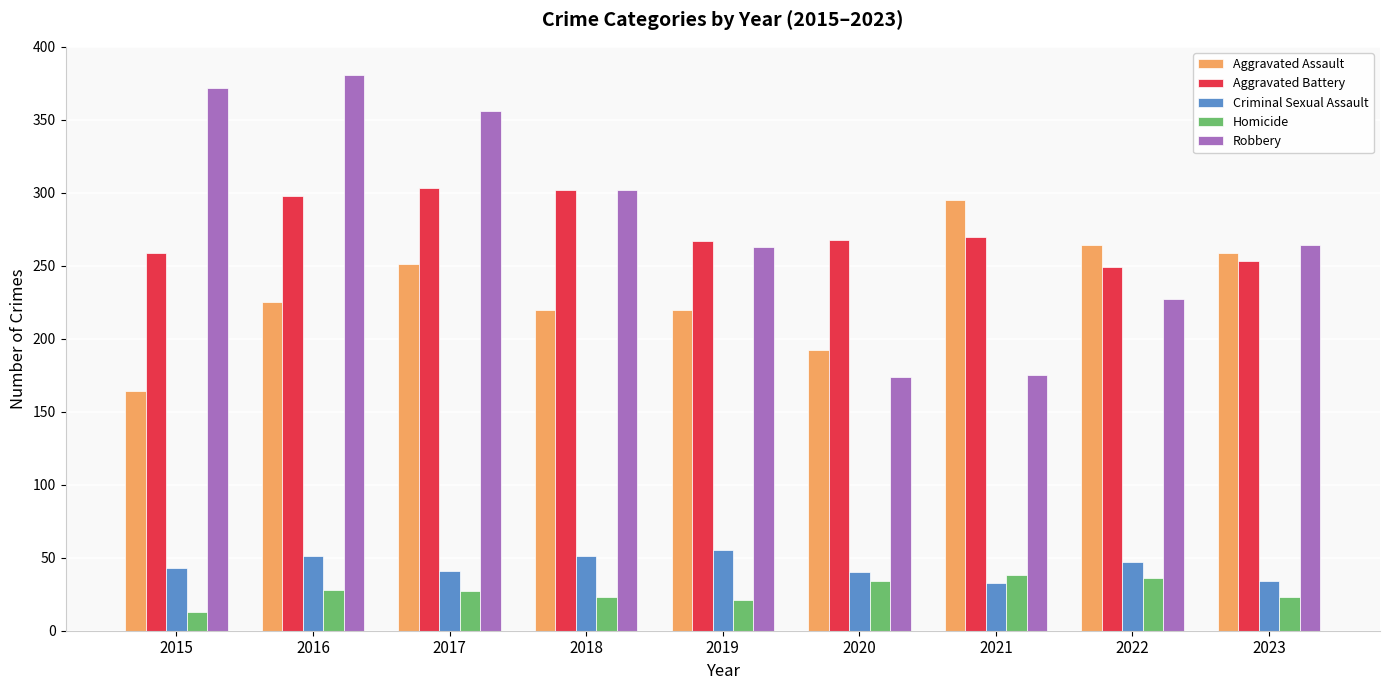

What is the value of the Robbery bar at the 8th from the left?

227